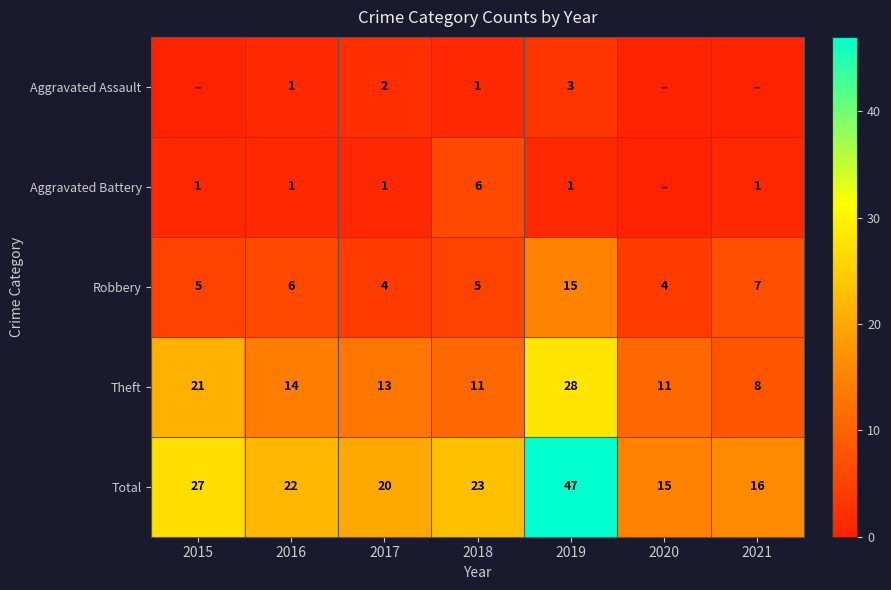

Between 2018 and 2019, which series saw the biggest shift?

Total